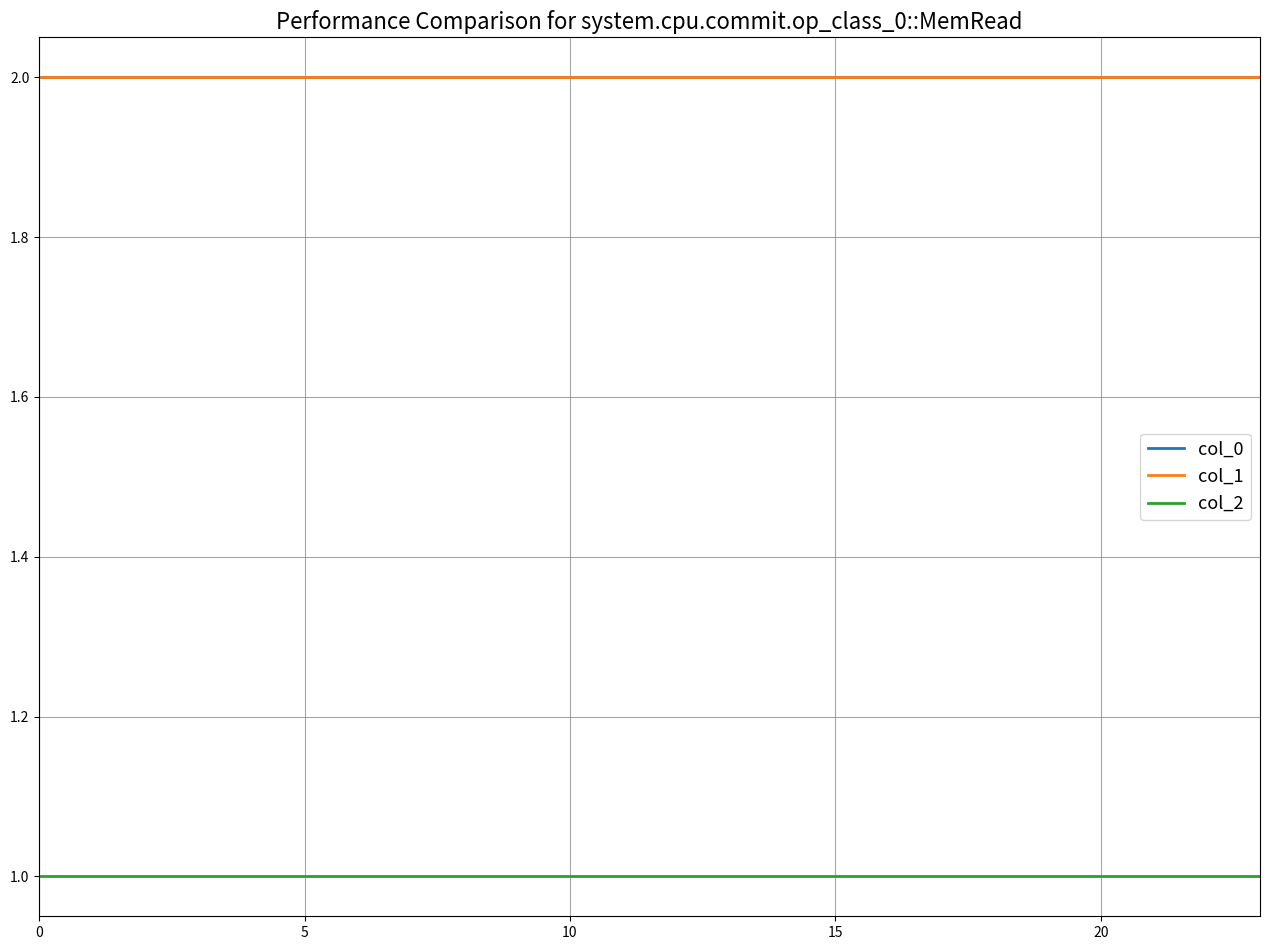

True or false: col_0 and col_2 intersect in this chart.

False